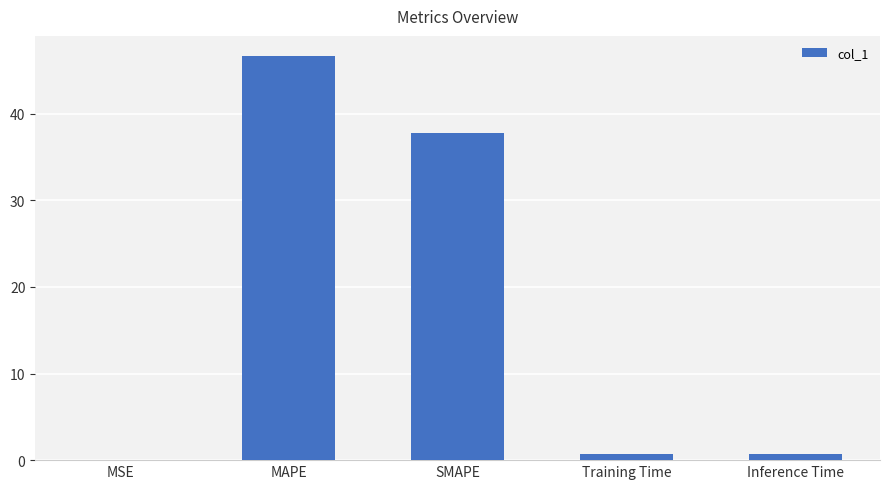

Where is the data nearest to the value 23?

SMAPE